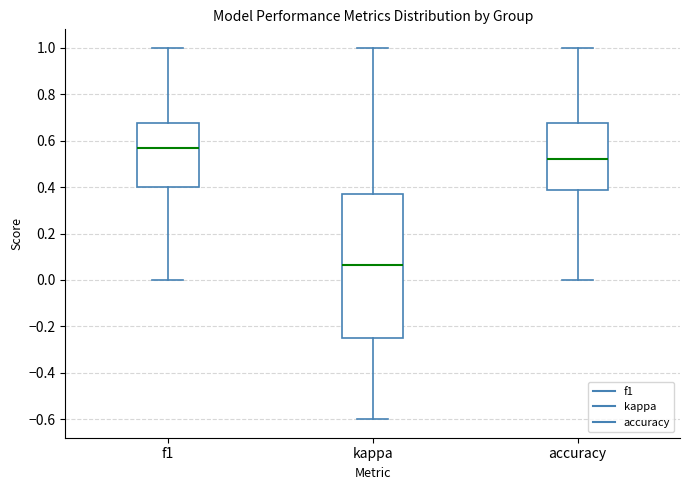

Reading left to right, transcribe this box plot: for each box, give where its median line is, the range the box spans, and where its two whiskers end, as read against the y-axis. The values are not printed on the chart, so give them approximately, as read against the axis.

f1: median 0.56, box 0.40 to 0.68, whiskers 0.00 to 1.00
kappa: median 0.06, box -0.26 to 0.36, whiskers -0.60 to 1.00
accuracy: median 0.52, box 0.38 to 0.68, whiskers 0.00 to 1.00